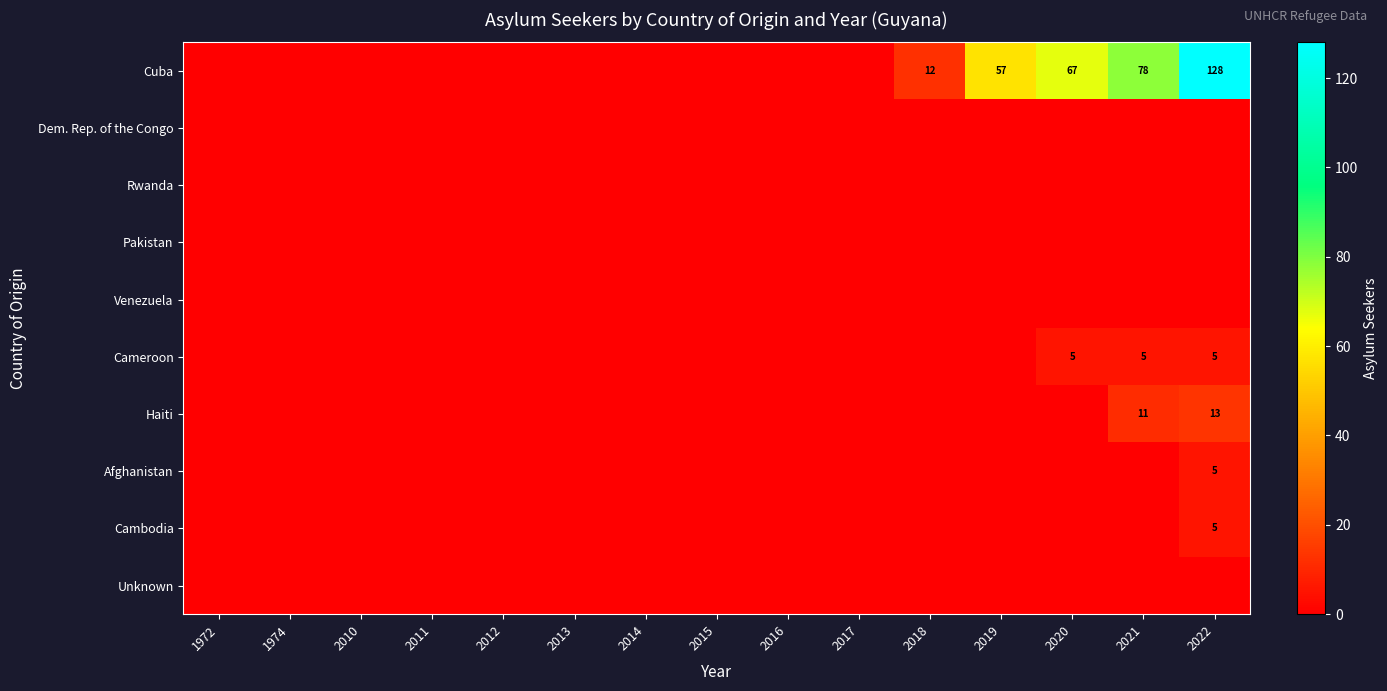

What is the maximum value shown in the chart?

128